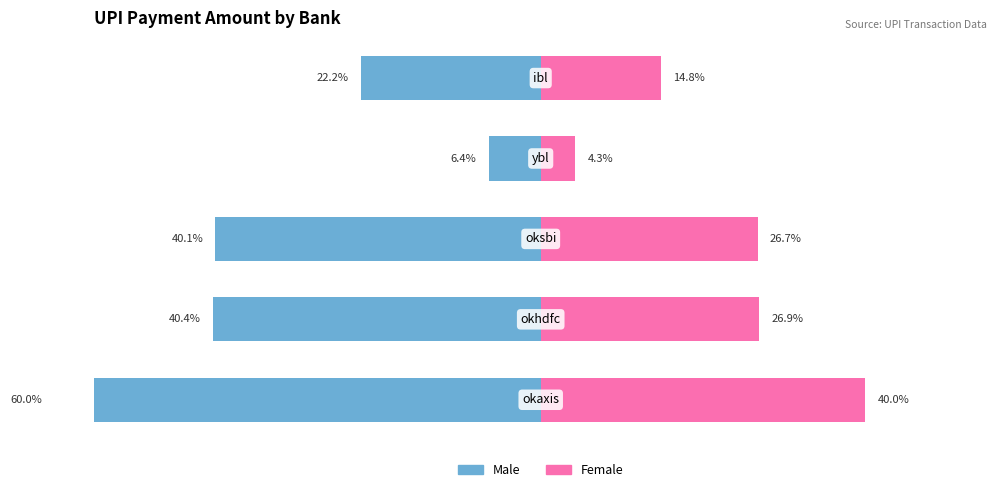

How many bars are there in each group?

2